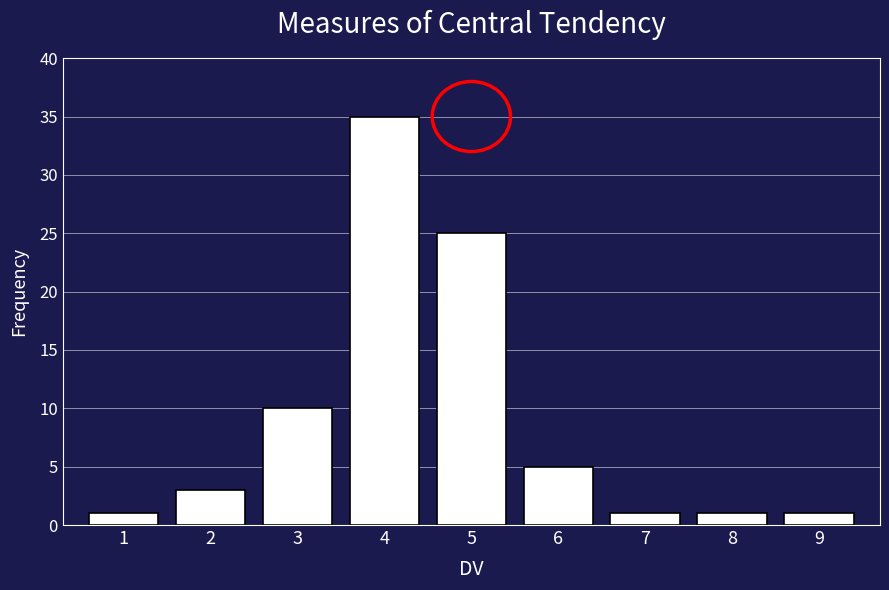

Reading right to left, what are all the values shown in this chart?

9=1	8=1	7=1	6=5	5=25	4=35	3=10	2=3	1=1